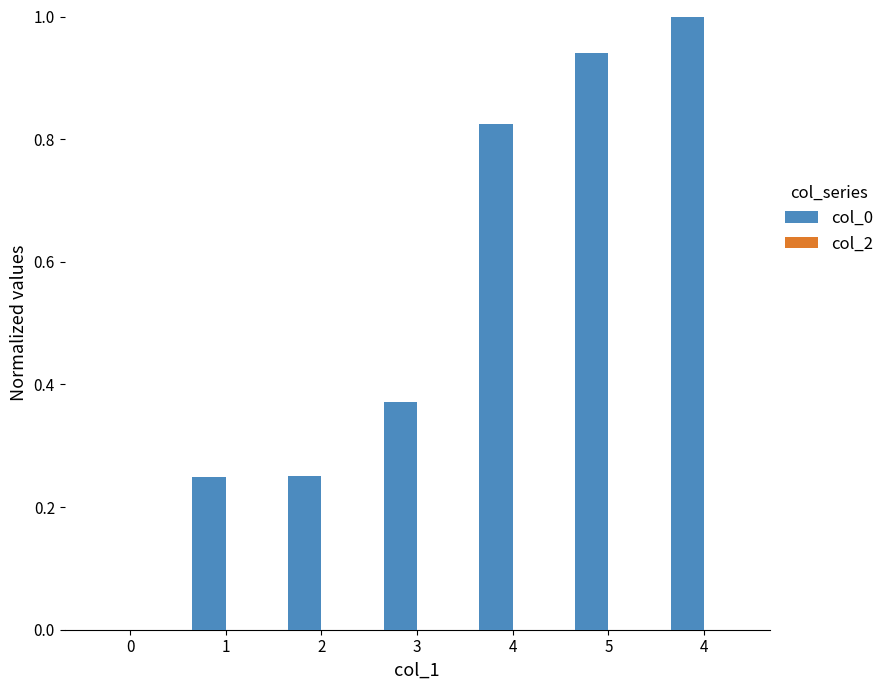

Reading left to right, transcribe all the data shown in this chart.

col_0: 0=0.0	1=0.2	2=0.3	3=0.4	4=0.8	5=0.9	4=1.0
col_2: 0=0.0	1=0.0	2=0.0	3=0.0	4=0.0	5=0.0	4=0.0